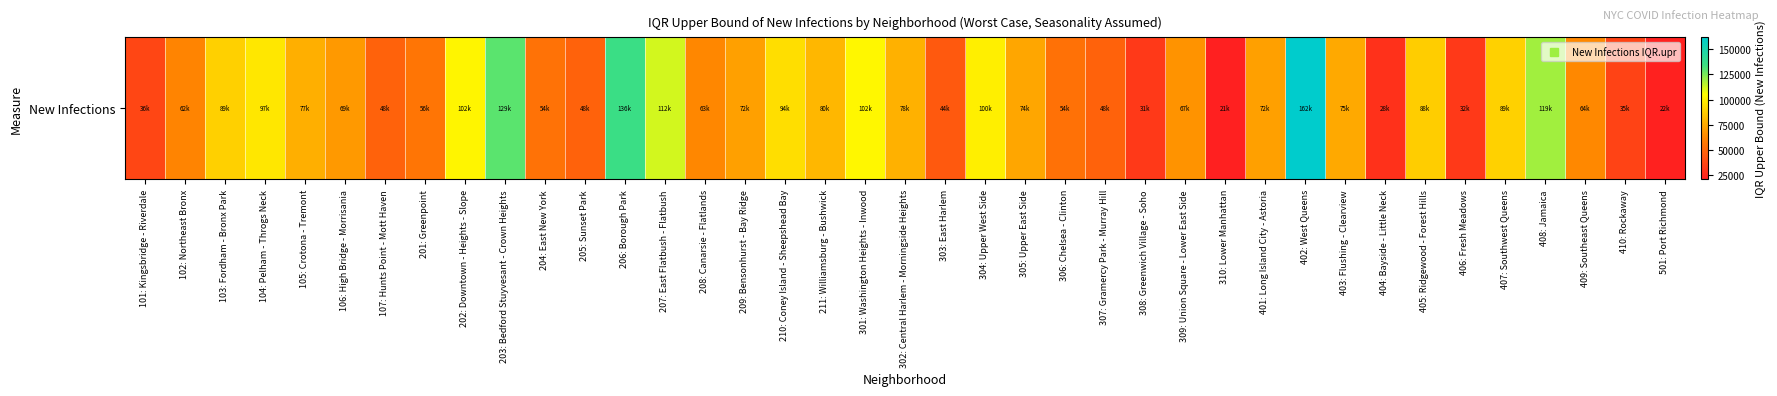

List the labels in order of value, largest first.

402: West Queens, 206: Borough Park, 203: Bedford Stuyvesant - Crown Heights, 408: Jamaica, 207: East Flatbush - Flatbush, 301: Washington Heights - Inwood, 202: Downtown - Heights - Slope, 304: Upper West Side, 104: Pelham - Throgs Neck, 210: Coney Island - Sheepshead Bay, 407: Southwest Queens, 103: Fordham - Bronx Park, 405: Ridgewood - Forest Hills, 211: Williamsburg - Bushwick, 302: Central Harlem - Morningside Heights, 105: Crotona - Tremont, 403: Flushing - Clearview, 305: Upper East Side, 401: Long Island City - Astoria, 209: Bensonhurst - Bay Ridge, 106: High Bridge - Morrisania, 309: Union Square - Lower East Side, 409: Southeast Queens, 208: Canarsie - Flatlands, 102: Northeast Bronx, 201: Greenpoint, 204: East New York, 306: Chelsea - Clinton, 205: Sunset Park, 307: Gramercy Park - Murray Hill, 107: Hunts Point - Mott Haven, 303: East Harlem, 101: Kingsbridge - Riverdale, 410: Rockaway, 406: Fresh Meadows, 308: Greenwich Village - Soho, 404: Bayside - Little Neck, 501: Port Richmond, 310: Lower Manhattan